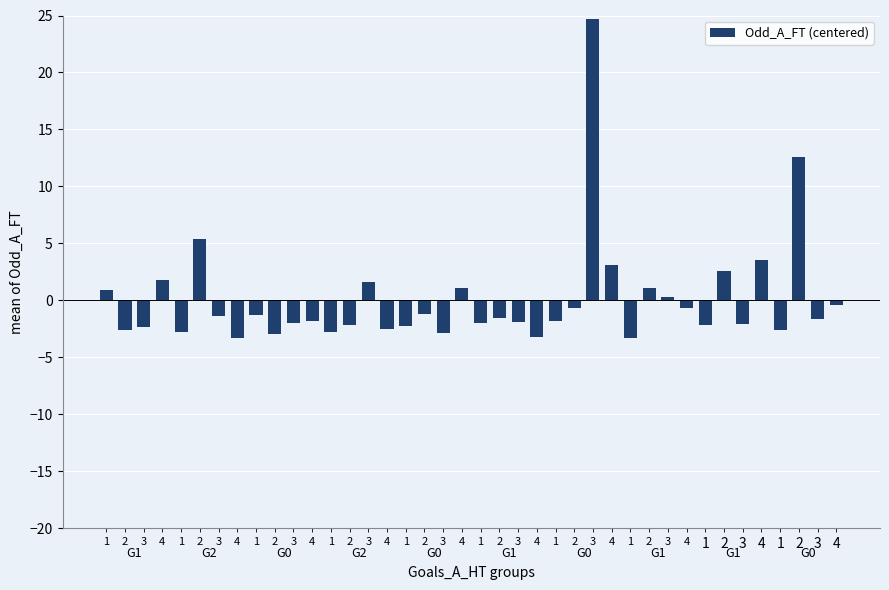

What is the difference between the second highest and second lowest values?

15.9